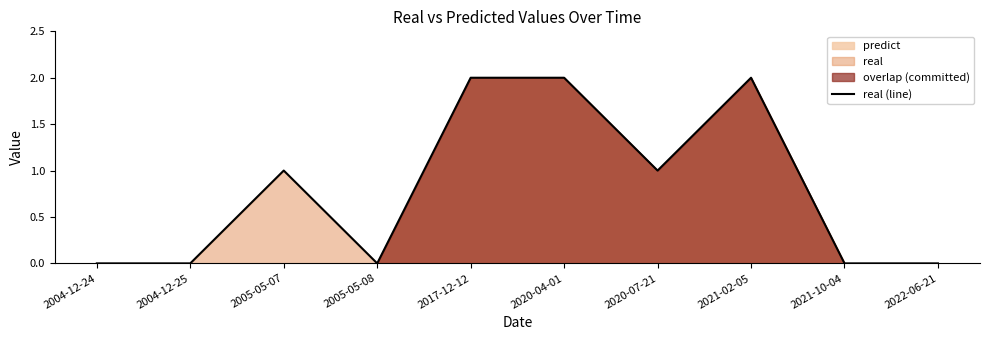

Which has a higher value, 2004-12-25 or 2017-12-12?

2017-12-12